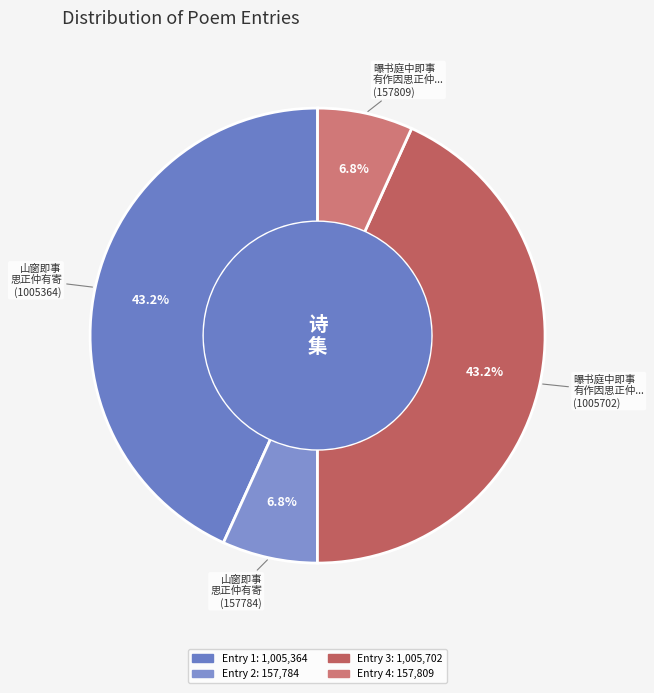

To the nearest percent, what is the difference between the largest and smallest slice percentages?

36%